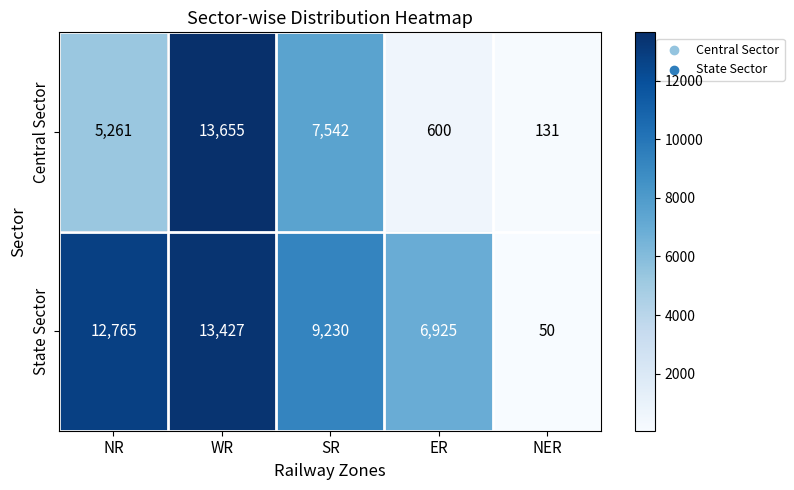

What is the approximate value of Central Sector at SR, to the nearest 50?

7550